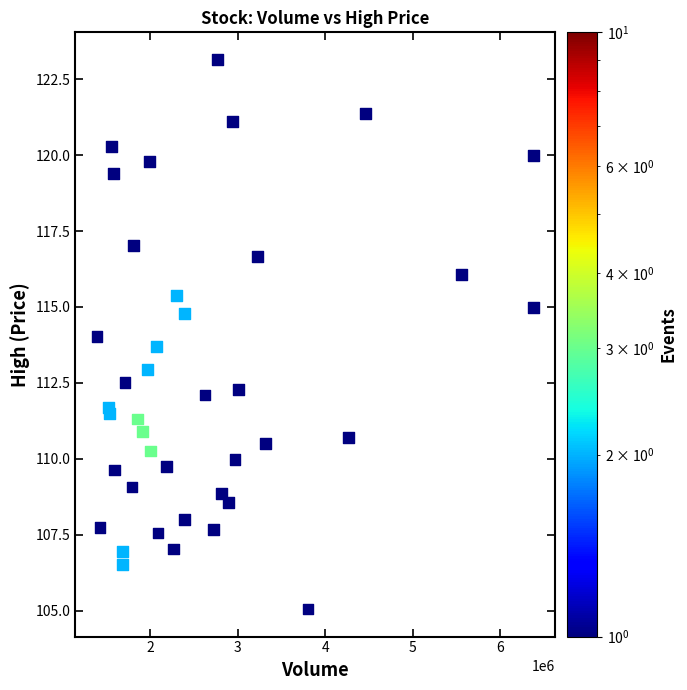

What is the range of X values (max minus min)?

4986800.0